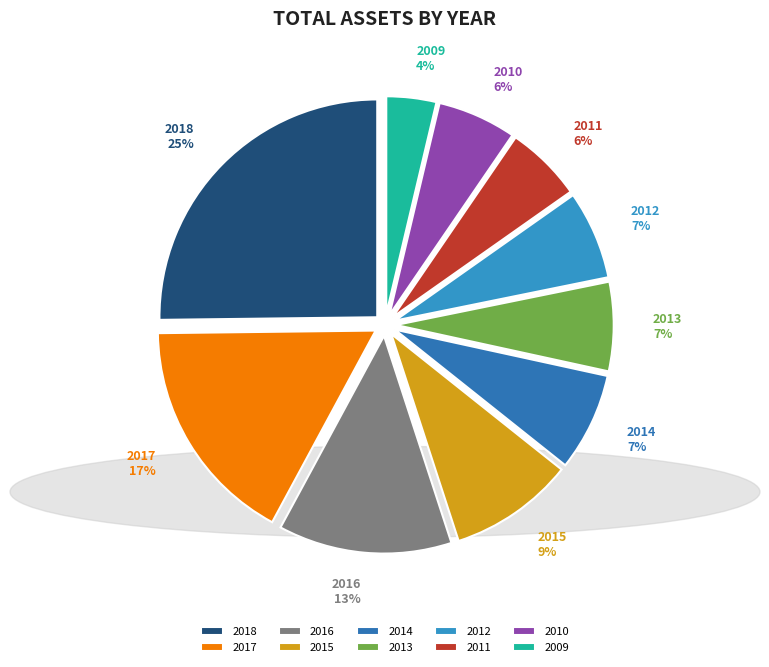

What is the smallest slice in the pie chart?

2009